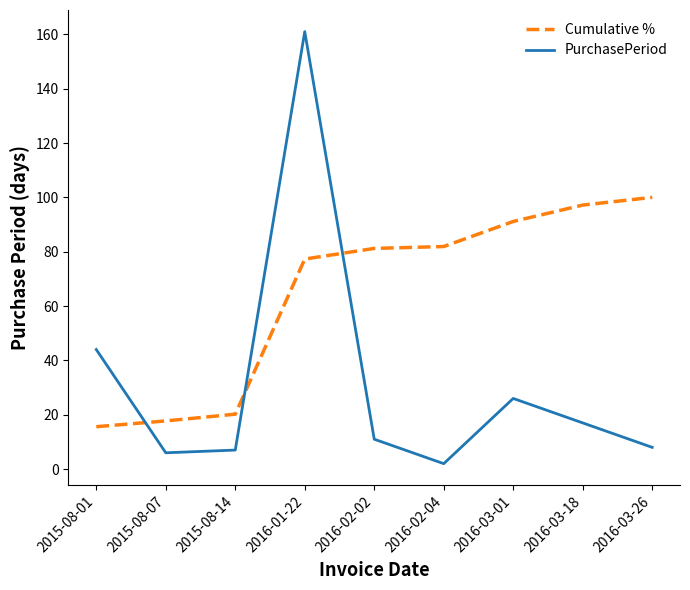

What position from the left is 2016-03-01?

7